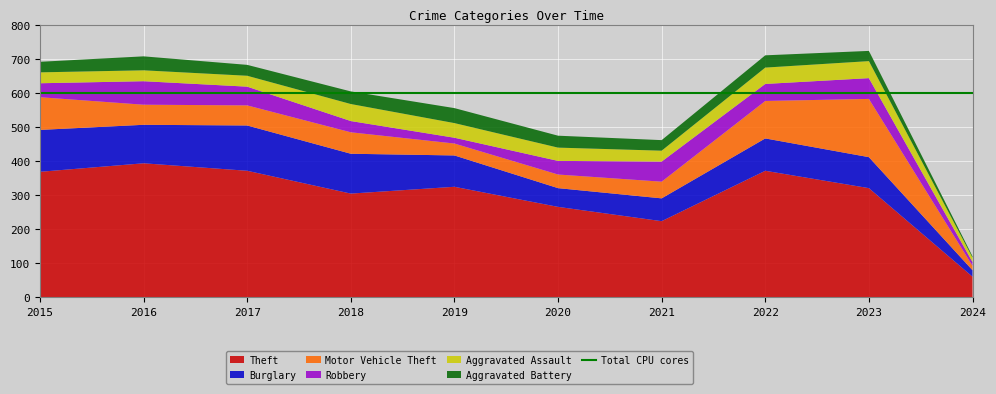

Reading left to right, transcribe all the data shown in this chart.

Theft: 369	394	372	305	325	266	224	372	321	61
Burglary: 123	113	133	117	92	55	67	95	91	19
Motor Vehicle Theft: 96	59	59	63	35	40	49	110	171	13
Robbery: 41	69	55	33	17	40	59	50	61	11
Aggravated Assault: 32	32	32	50	43	39	32	48	50	13
Aggravated Battery: 31	41	32	37	44	35	31	36	30	4